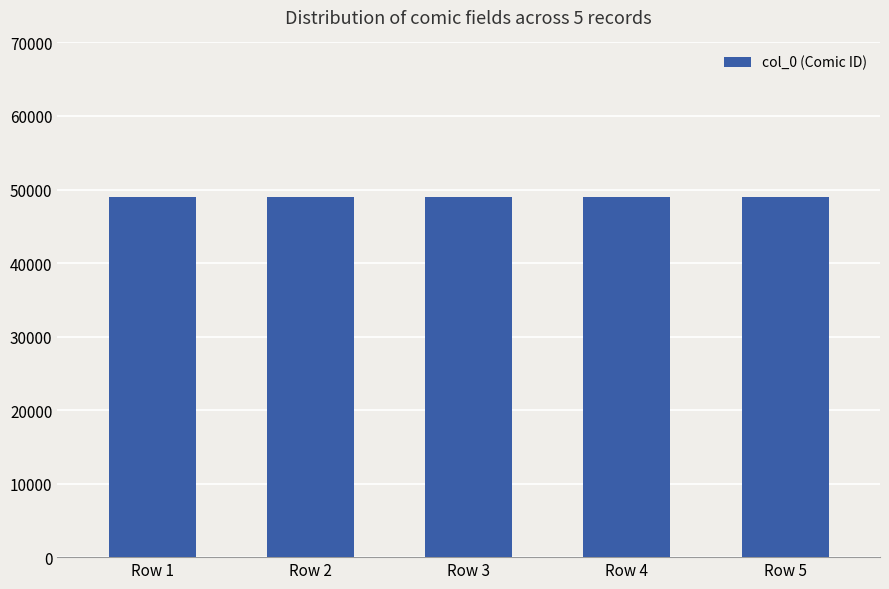

The chart shows a value of 77302 at Row 2. True or false?

False